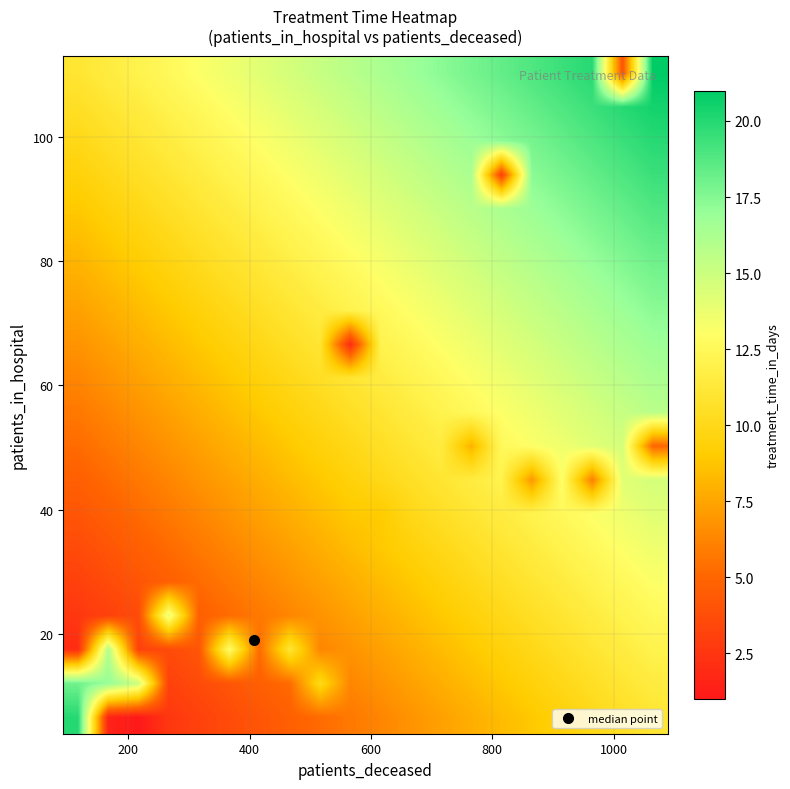

At how many categories does at least one series exceed 8?

20